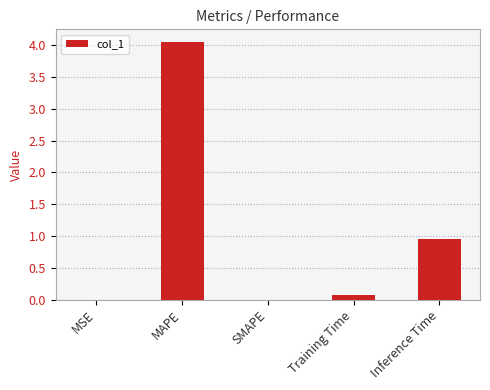

What is the sum of the values at MAPE and Inference Time?

5.0